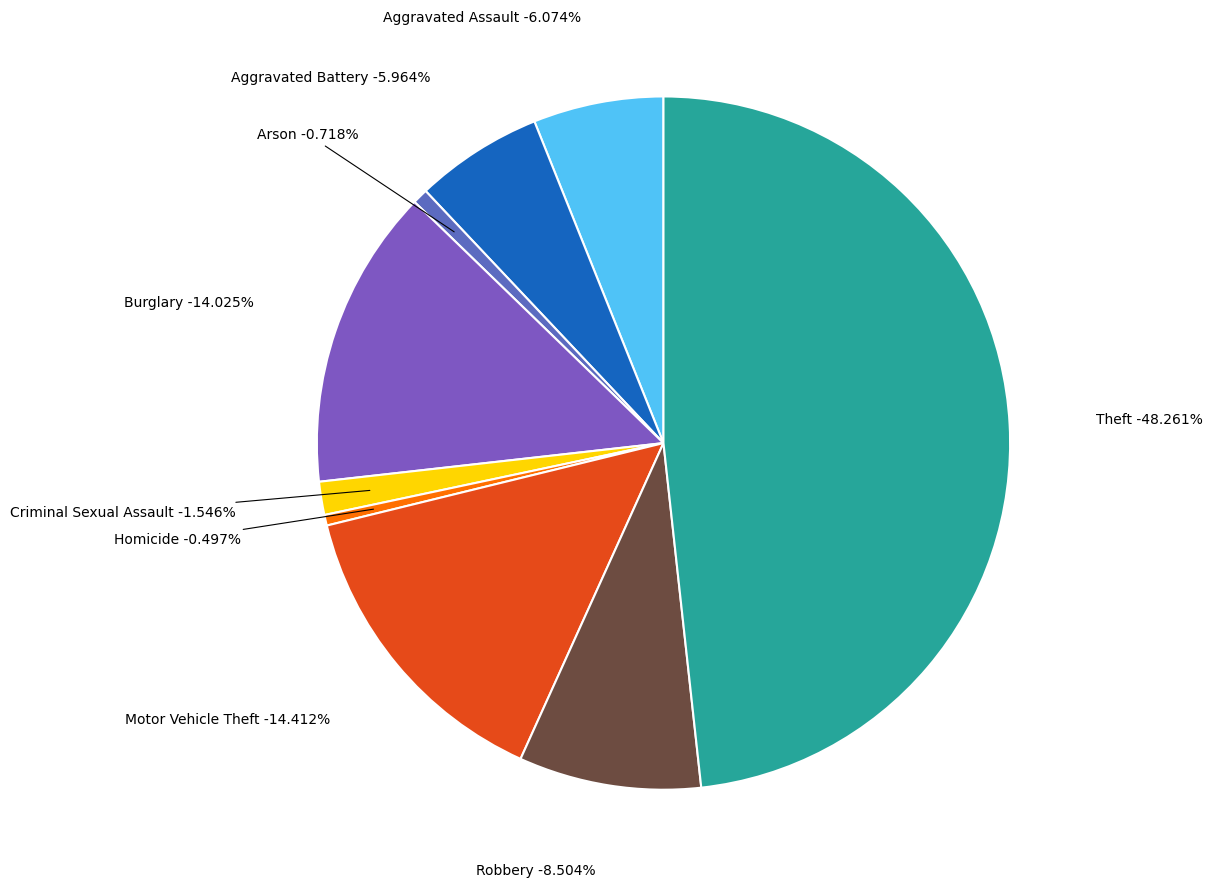

Rank the categories by value from lowest to highest.

Homicide, Arson, Criminal Sexual Assault, Aggravated Battery, Aggravated Assault, Robbery, Burglary, Motor Vehicle Theft, Theft